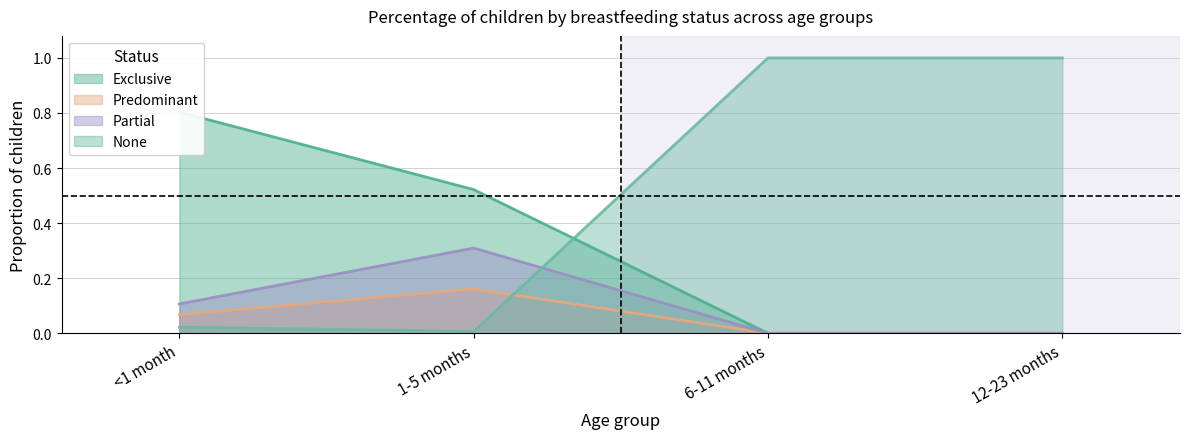

List the labels in order of None value, smallest first.

1-5 months, <1 month, 6-11 months, 12-23 months